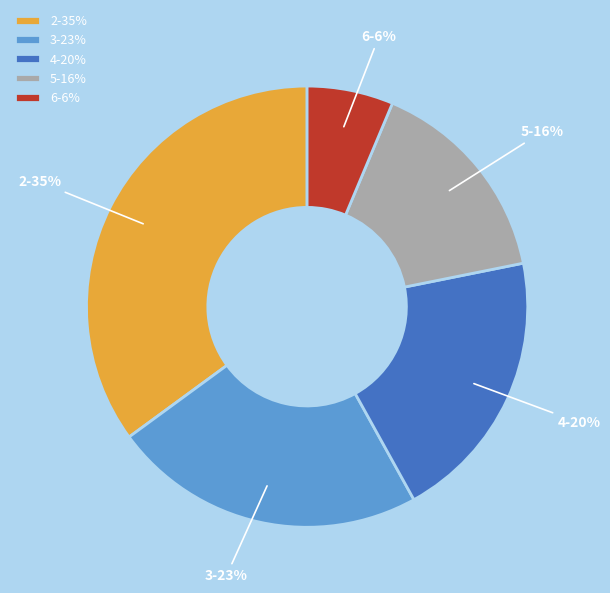

Between 2 and 5, which is larger?

2